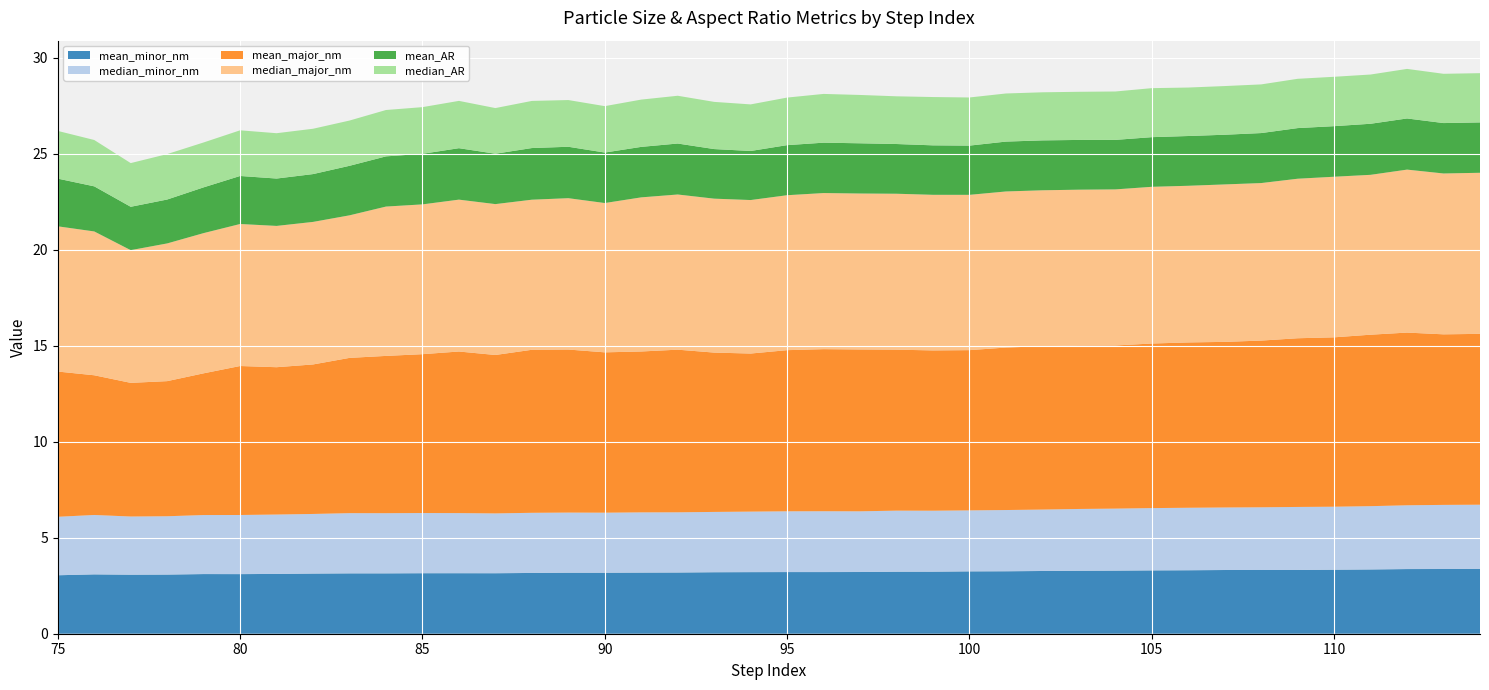

Reading left to right, what are all the values shown in this chart?

mean_minor_nm: 3.0	3.1	3.1	3.1	3.1	3.1	3.1	3.1	3.1	3.1	3.2	3.2	3.2	3.2	3.2	3.2	3.2	3.2	3.2	3.2	3.2	3.2	3.2	3.2	3.2	3.2	3.3	3.3	3.3	3.3	3.3	3.3	3.3	3.3	3.3	3.3	3.3	3.4	3.4	3.4
median_minor_nm: 3.0	3.1	3.0	3.0	3.1	3.1	3.1	3.1	3.1	3.1	3.1	3.1	3.1	3.1	3.1	3.1	3.1	3.1	3.1	3.2	3.2	3.2	3.2	3.2	3.2	3.2	3.2	3.2	3.2	3.2	3.2	3.3	3.3	3.3	3.3	3.3	3.3	3.3	3.3	3.3
mean_major_nm: 7.6	7.3	7.0	7.0	7.4	7.8	7.7	7.8	8.1	8.2	8.3	8.4	8.3	8.5	8.5	8.4	8.4	8.5	8.3	8.2	8.4	8.4	8.4	8.4	8.3	8.3	8.5	8.5	8.5	8.5	8.6	8.6	8.6	8.7	8.8	8.8	8.9	9.0	8.9	8.9
median_major_nm: 7.6	7.5	6.9	7.2	7.3	7.4	7.4	7.4	7.4	7.8	7.8	7.9	7.9	7.8	7.9	7.8	8.0	8.1	8.0	8.0	8.1	8.1	8.1	8.1	8.1	8.1	8.1	8.1	8.1	8.1	8.2	8.2	8.2	8.2	8.3	8.4	8.3	8.5	8.4	8.4
mean_AR: 2.5	2.3	2.3	2.3	2.4	2.5	2.5	2.5	2.6	2.6	2.6	2.7	2.6	2.7	2.7	2.6	2.6	2.7	2.6	2.6	2.6	2.6	2.6	2.6	2.6	2.6	2.6	2.6	2.6	2.6	2.6	2.6	2.6	2.6	2.6	2.6	2.7	2.7	2.6	2.6
median_AR: 2.5	2.4	2.3	2.4	2.3	2.4	2.4	2.4	2.4	2.4	2.4	2.5	2.4	2.5	2.4	2.4	2.5	2.5	2.5	2.4	2.5	2.5	2.5	2.5	2.5	2.5	2.5	2.5	2.5	2.5	2.6	2.5	2.5	2.5	2.6	2.6	2.6	2.6	2.6	2.6